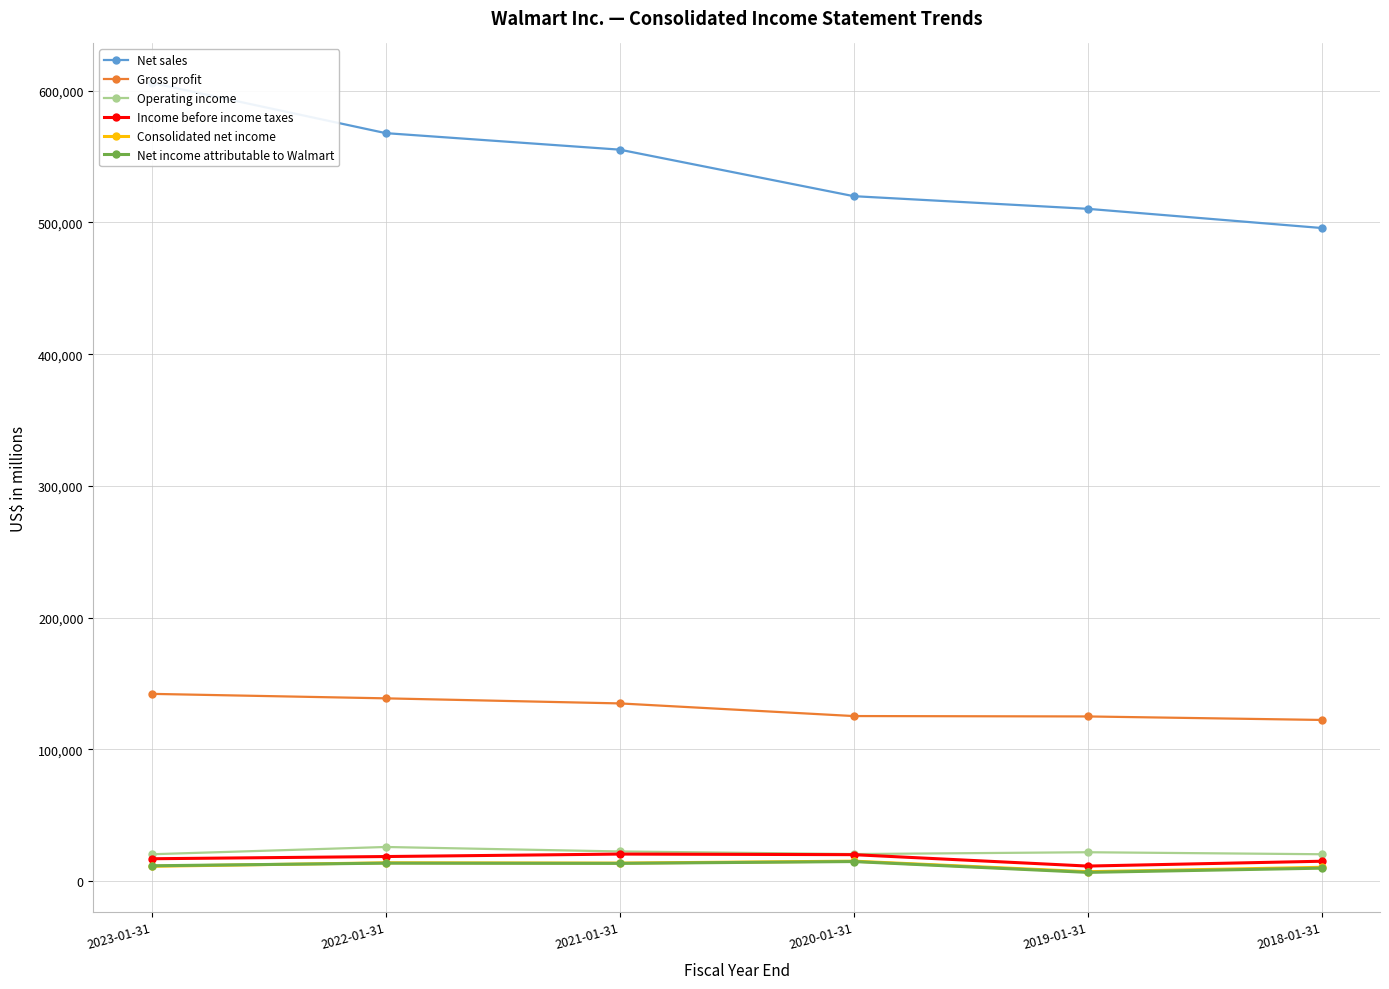

Which category has the lowest value in the Net sales series?

2018-01-31